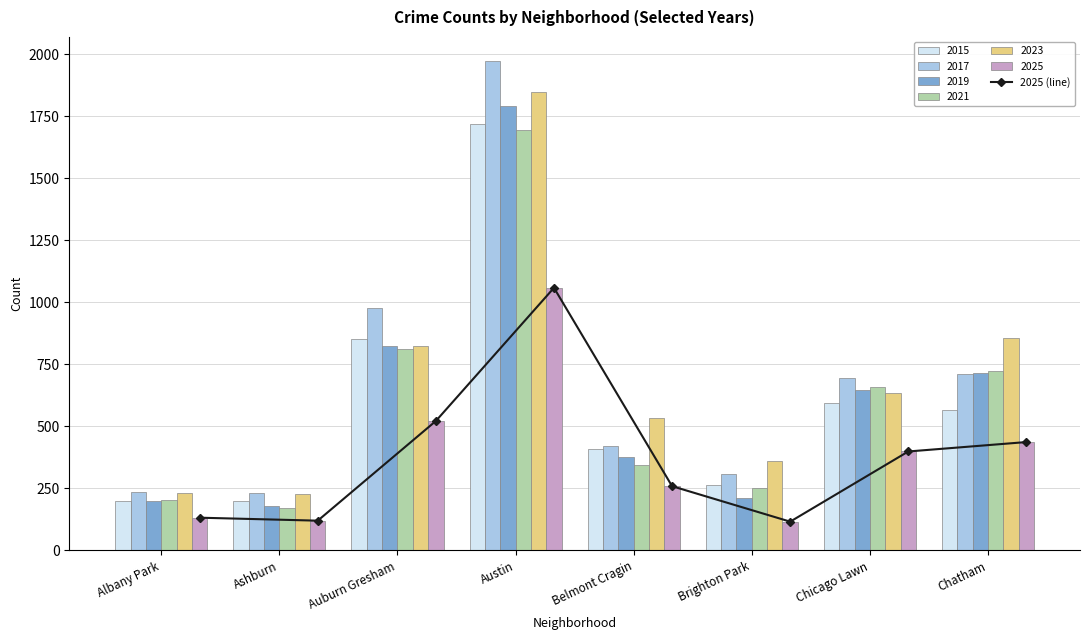

Rank the categories by value from highest to lowest.

Austin, Auburn Gresham, Chatham, Chicago Lawn, Belmont Cragin, Albany Park, Ashburn, Brighton Park